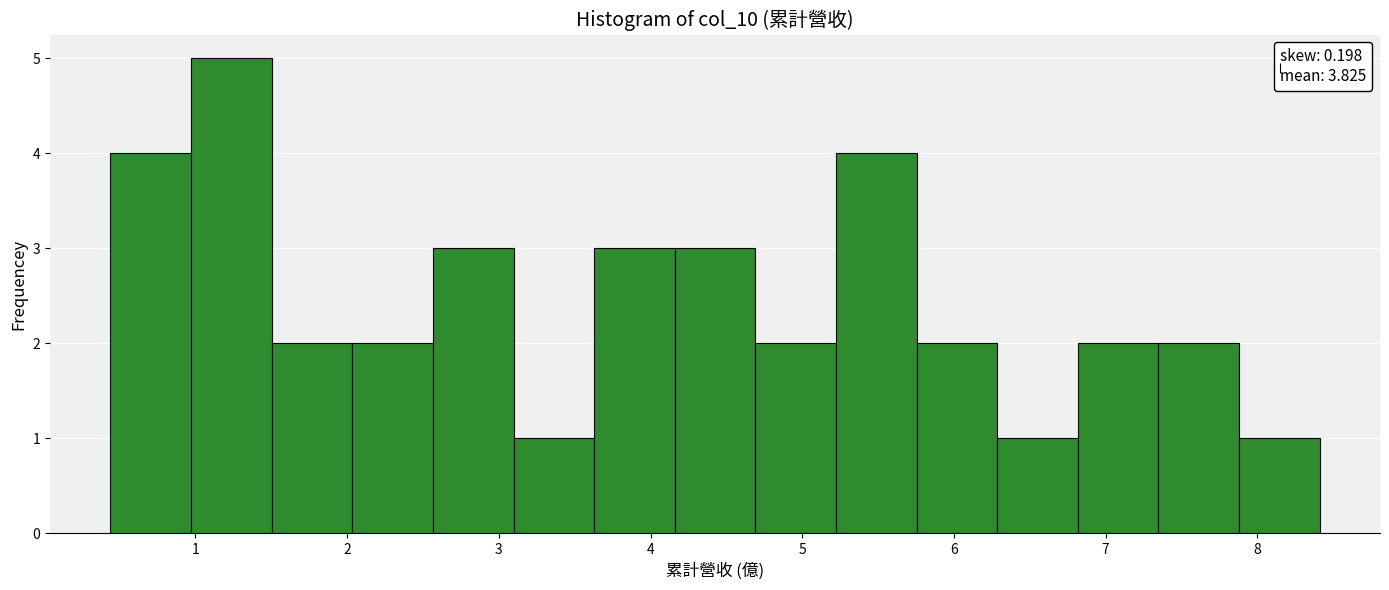

What is the height of the bar covering 6.8 to 7.3 on the x-axis? Neither the bar edges nor the heights are printed on the chart, so give them approximately, as read against the axes.

2